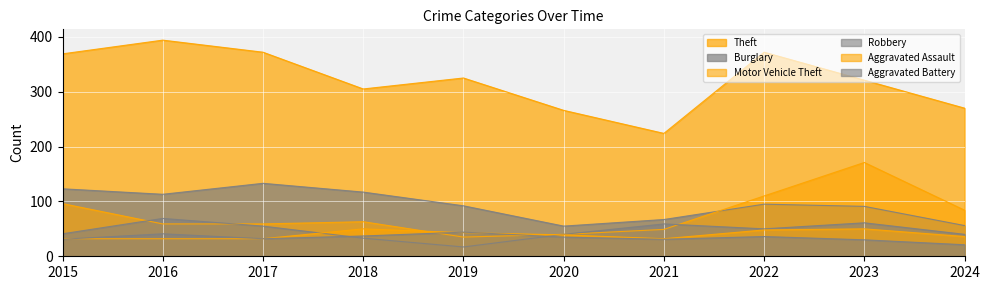

At which label does Theft reach its peak?

2016